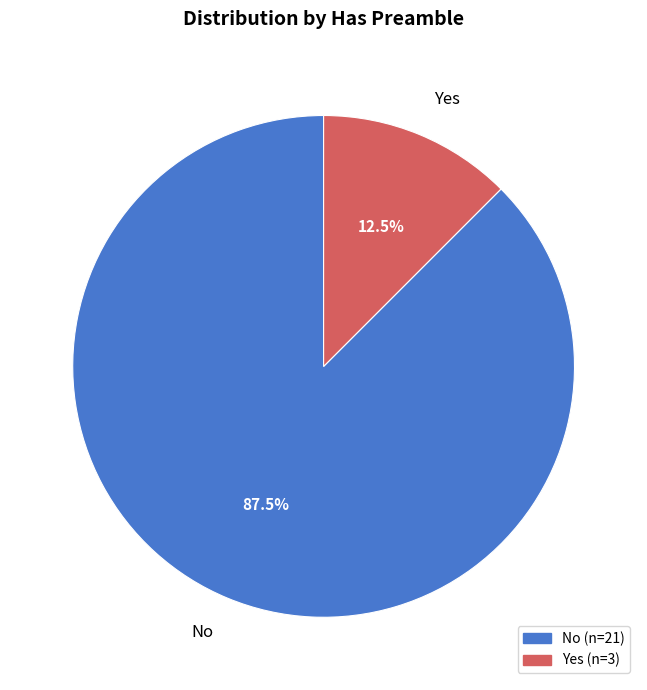

What is the largest slice in the pie chart?

No